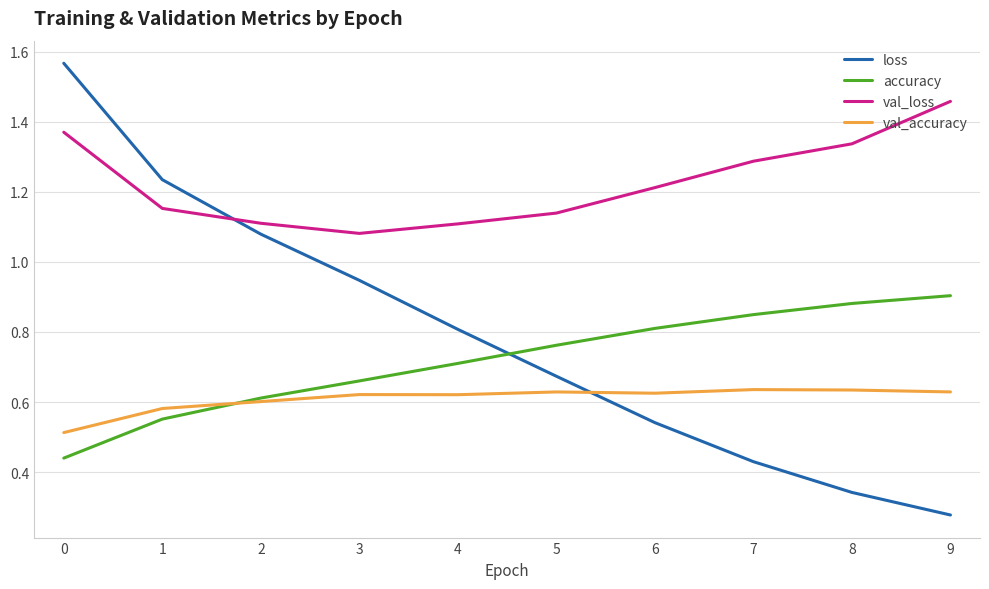

At which label does loss reach its minimum?

9